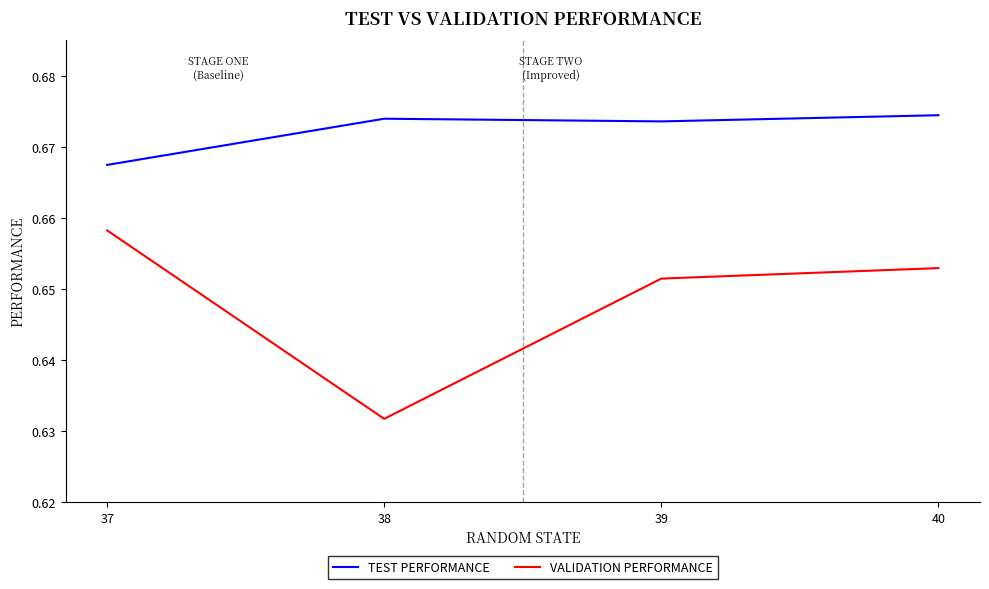

Which series has the largest range (max minus min)?

VALIDATION PERFORMANCE